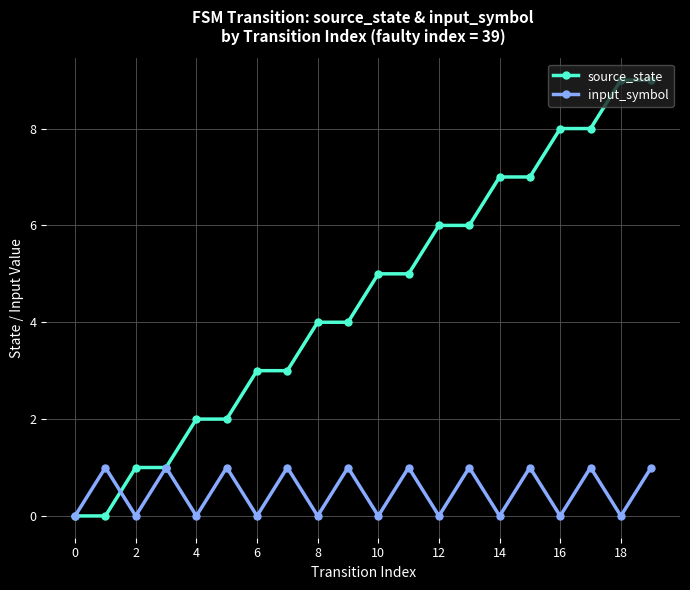

What is the maximum value shown in the chart?

9